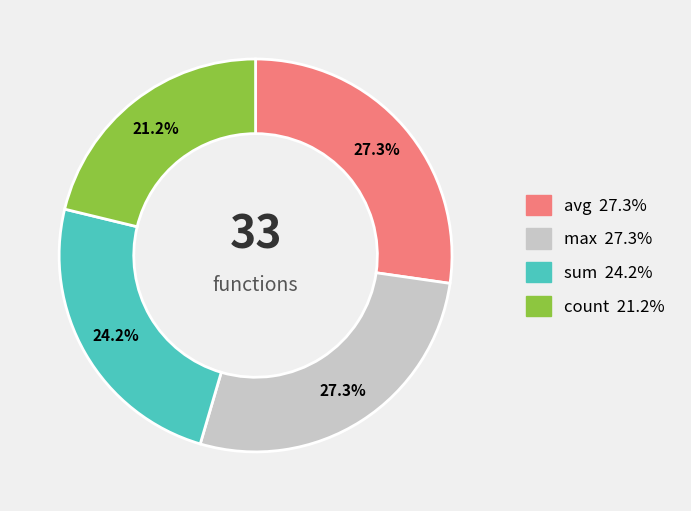

How much of the chart is everything except sum?

75.8%